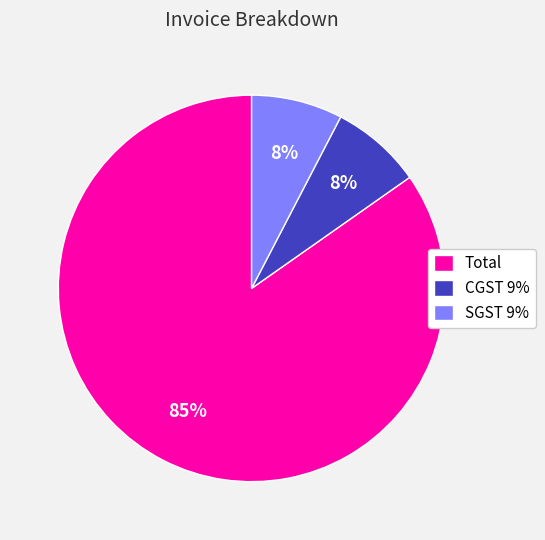

Approximately how many times larger is the value at CGST 9% compared to SGST 9%?

1.0